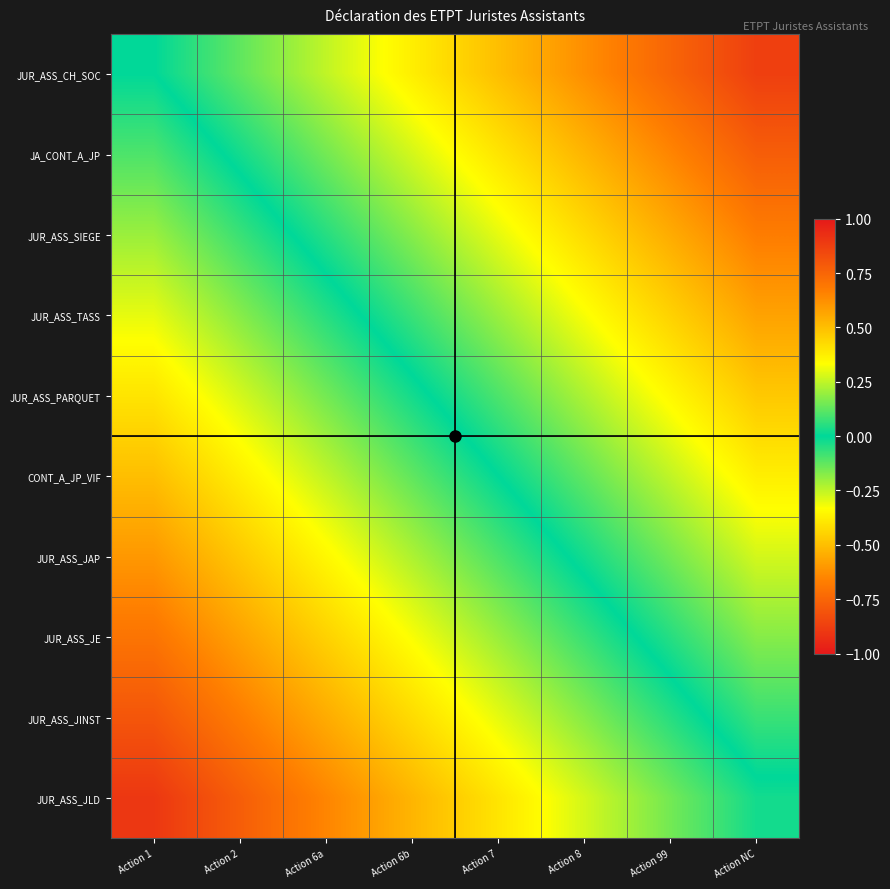

Which label corresponds to the smallest value in the chart?

Action NC